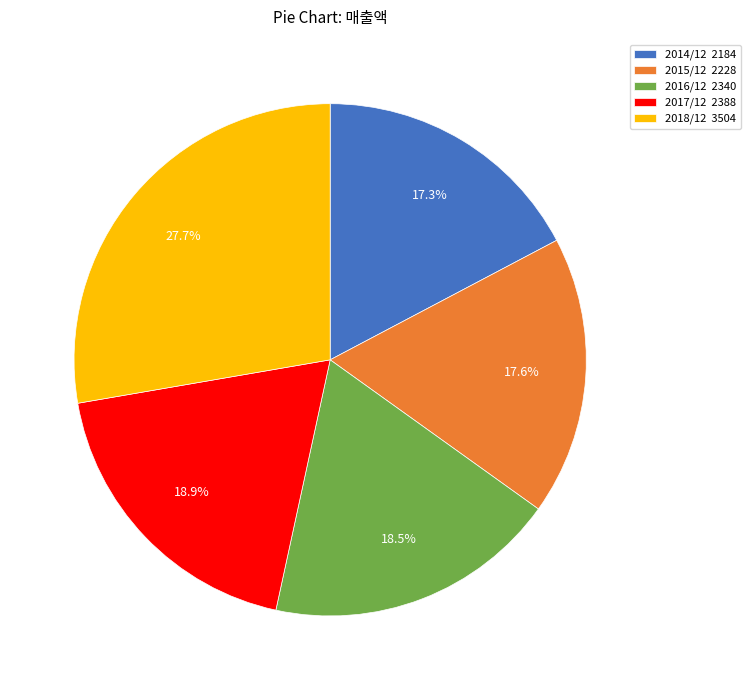

Does 2015/12 account for over 50% of the chart?

No